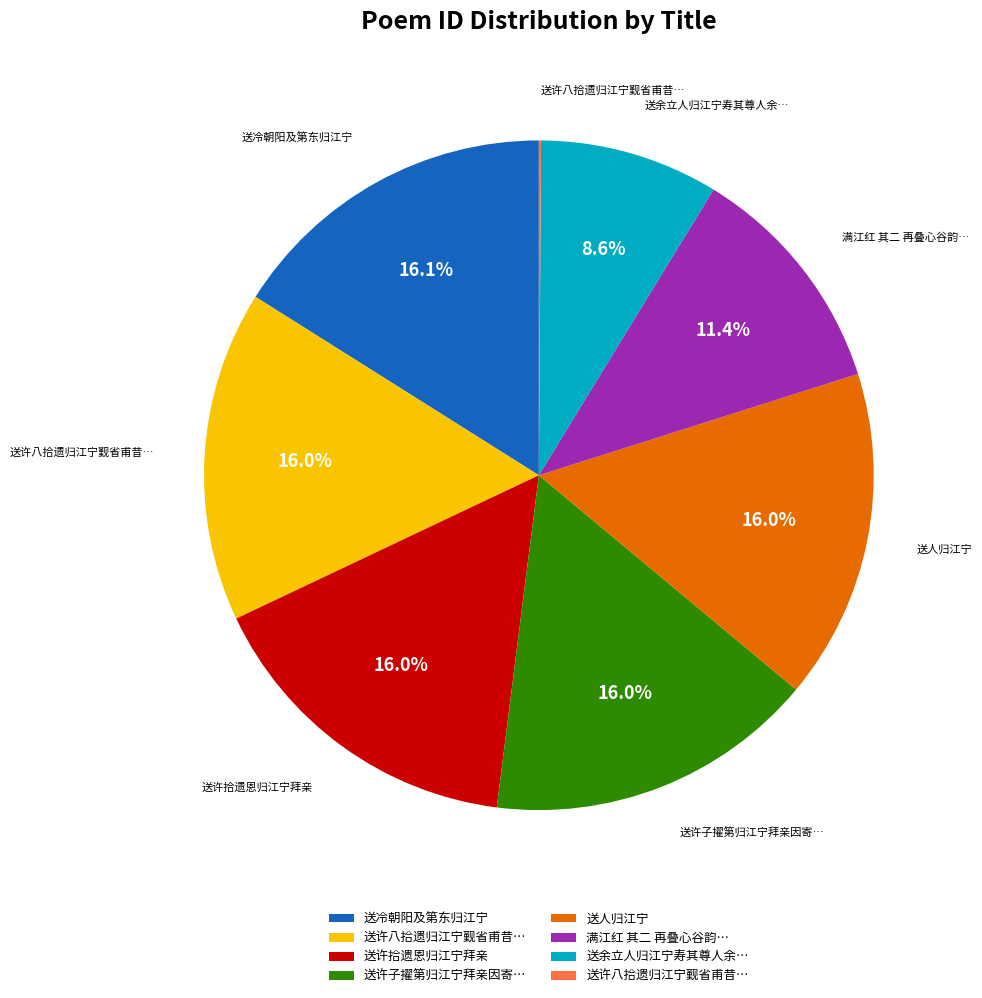

Does any single category account for the majority?

No